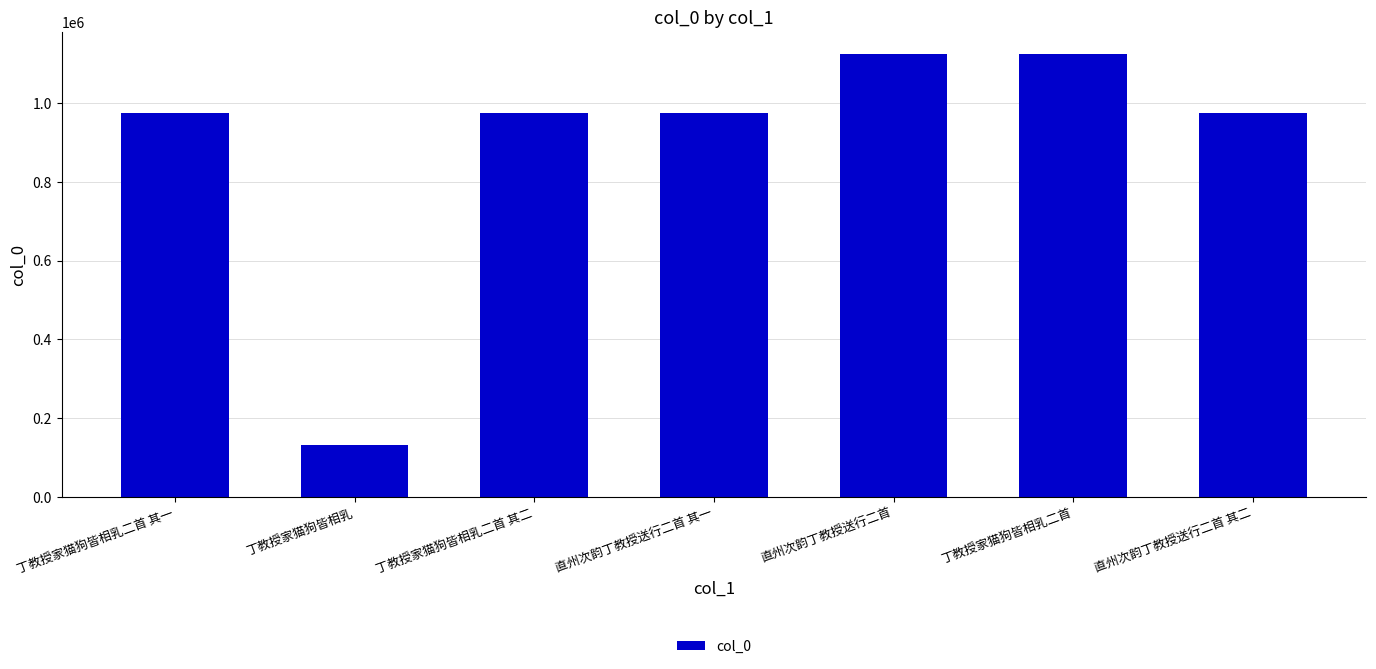

What is the label of the 3rd bar from the left?

丁教授家猫狗皆相乳二首 其二